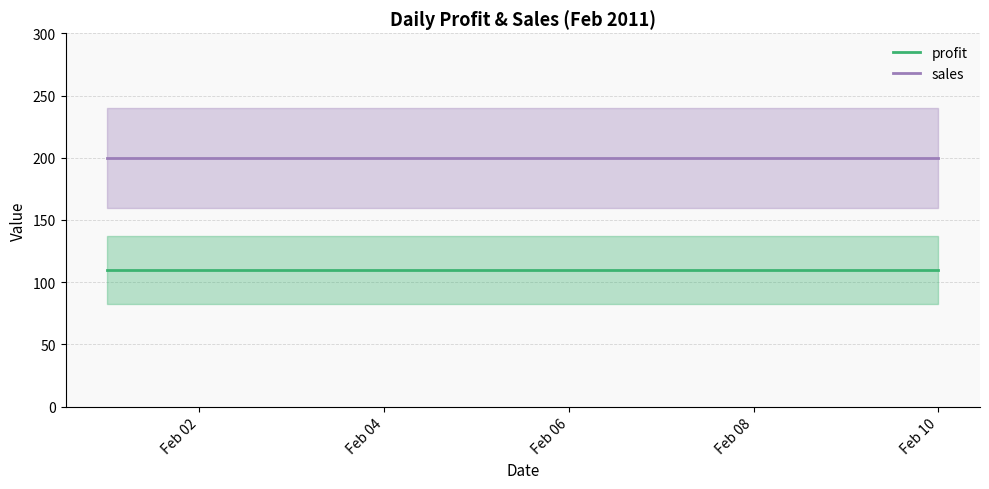

True or false: profit and sales cross at least once.

False